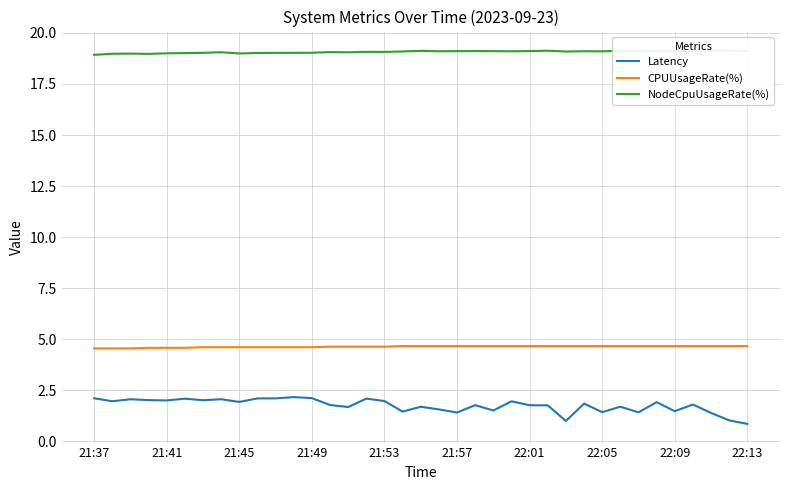

How many lines are shown in the chart?

3